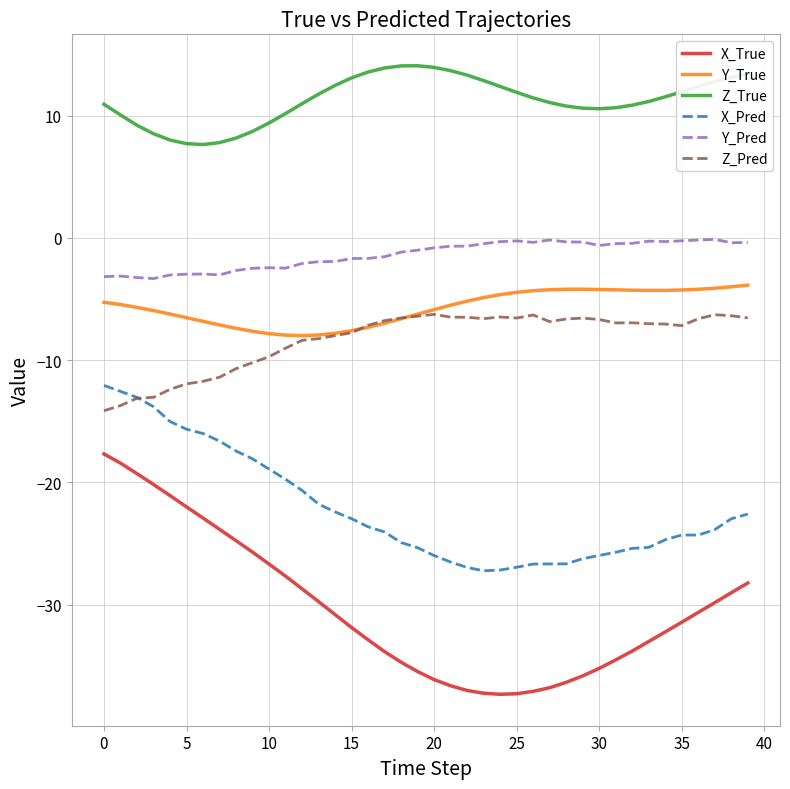

List the series in order of their peak value, highest first.

Z_True, Y_Pred, Y_True, Z_Pred, X_Pred, X_True